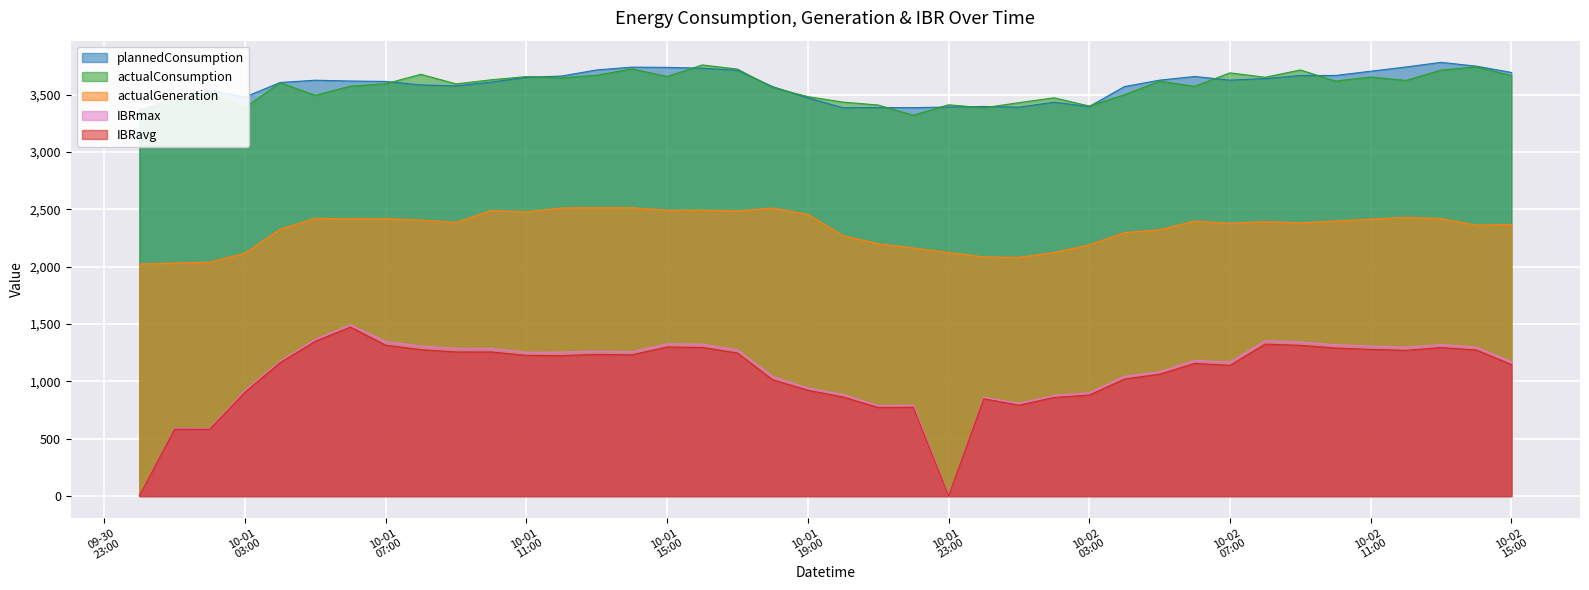

Reading left to right, what are all the values shown in this chart?

plannedConsumption: 3371.7	3426.9	3541.8	3480.4	3607.1	3627.0	3619.9	3616.4	3585.7	3577.8	3610.4	3652.2	3663.5	3716.5	3741.1	3739.0	3731.8	3713.4	3571.4	3473.1	3386.7	3388.4	3387.6	3393.4	3398.1	3391.6	3435.1	3397.2	3571.6	3627.6	3659.5	3627.6	3641.4	3668.0	3668.4	3705.5	3742.1	3782.7	3749.7	3694.7
actualConsumption: 3356.9	3479.6	3517.4	3387.1	3604.9	3495.3	3575.0	3596.3	3678.4	3594.8	3630.6	3658.5	3647.9	3669.9	3726.0	3659.1	3760.3	3723.9	3563.4	3483.9	3435.9	3410.5	3321.7	3412.9	3386.1	3431.3	3473.7	3401.8	3499.9	3618.7	3573.8	3691.1	3652.5	3716.5	3619.4	3654.6	3625.0	3715.2	3743.0	3667.8
actualGeneration: 2023.6	2032.4	2040.2	2118.5	2326.8	2422.6	2418.7	2419.0	2407.7	2387.2	2490.2	2478.9	2512.5	2515.2	2515.5	2491.8	2493.5	2486.3	2511.9	2457.4	2271.7	2200.7	2163.5	2124.4	2086.2	2082.4	2125.0	2190.7	2298.0	2322.6	2398.8	2380.0	2392.9	2383.0	2400.0	2414.9	2430.8	2420.6	2362.9	2369.4
IBRavg: 4.0	583.0	583.0	906.0	1164.0	1350.0	1474.0	1316.0	1277.0	1257.0	1257.0	1227.0	1225.0	1236.0	1232.0	1300.0	1296.0	1248.0	1014.0	923.0	864.0	773.0	775.0	0.0	849.0	793.0	860.0	881.0	1020.0	1063.0	1157.0	1140.0	1325.0	1315.0	1291.0	1279.0	1271.0	1295.0	1274.0	1147.0
IBRmax: 5.1	591.4	589.2	921.4	1175.7	1367.4	1493.7	1349.4	1308.7	1288.3	1288.0	1254.8	1255.7	1264.6	1259.3	1328.3	1325.1	1276.0	1043.9	942.6	886.4	788.7	791.0	0.0	861.1	808.8	877.4	901.2	1044.5	1084.2	1184.0	1168.8	1355.8	1344.3	1320.3	1308.1	1299.0	1321.7	1300.3	1171.7